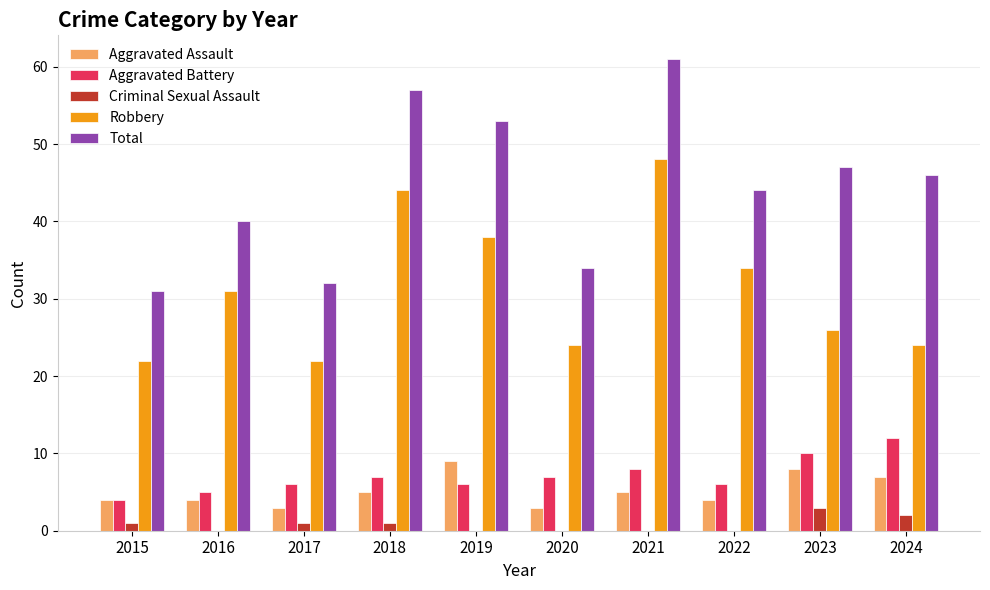

Reading right to left, transcribe all the data shown in this chart.

Aggravated Assault: 2024=7	2023=8	2022=4	2021=5	2020=3	2019=9	2018=5	2017=3	2016=4	2015=4
Aggravated Battery: 2024=12	2023=10	2022=6	2021=8	2020=7	2019=6	2018=7	2017=6	2016=5	2015=4
Criminal Sexual Assault: 2024=2	2023=3	2022=0	2021=0	2020=0	2019=0	2018=1	2017=1	2016=0	2015=1
Robbery: 2024=24	2023=26	2022=34	2021=48	2020=24	2019=38	2018=44	2017=22	2016=31	2015=22
Total: 2024=46	2023=47	2022=44	2021=61	2020=34	2019=53	2018=57	2017=32	2016=40	2015=31